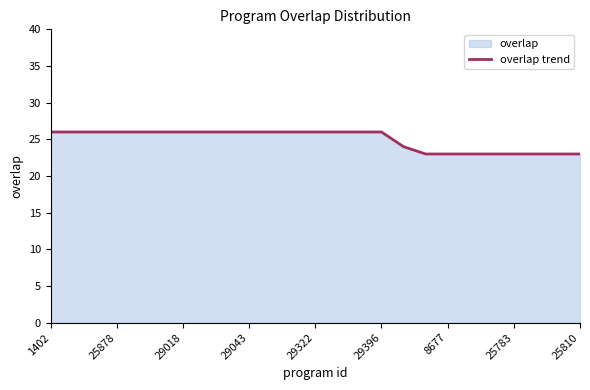

What is the difference between the maximum and minimum values?

3